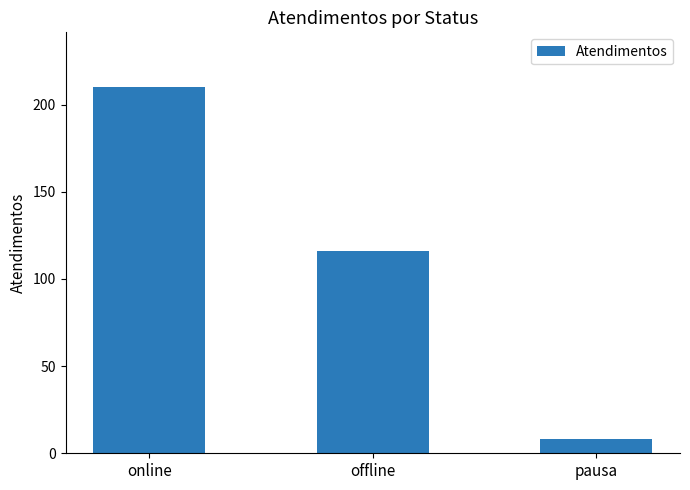

Reading right to left, transcribe all the data shown in this chart.

pausa=8	offline=116	online=210